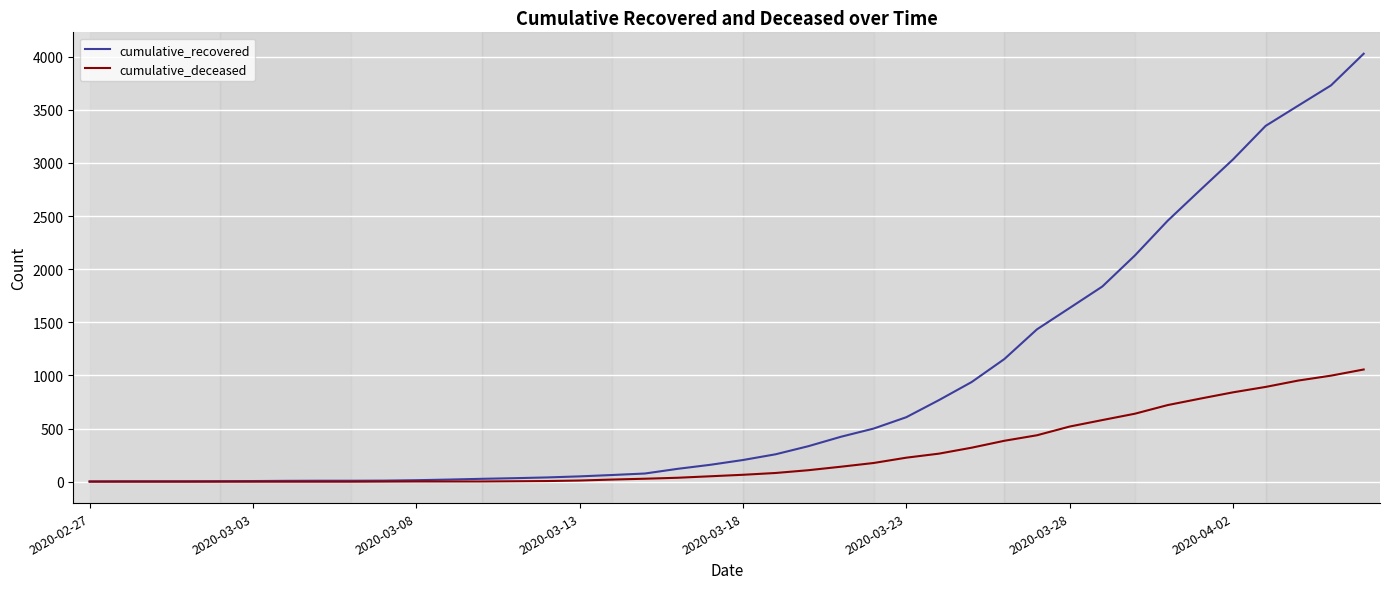

At how many categories does at least one series exceed 383?

17